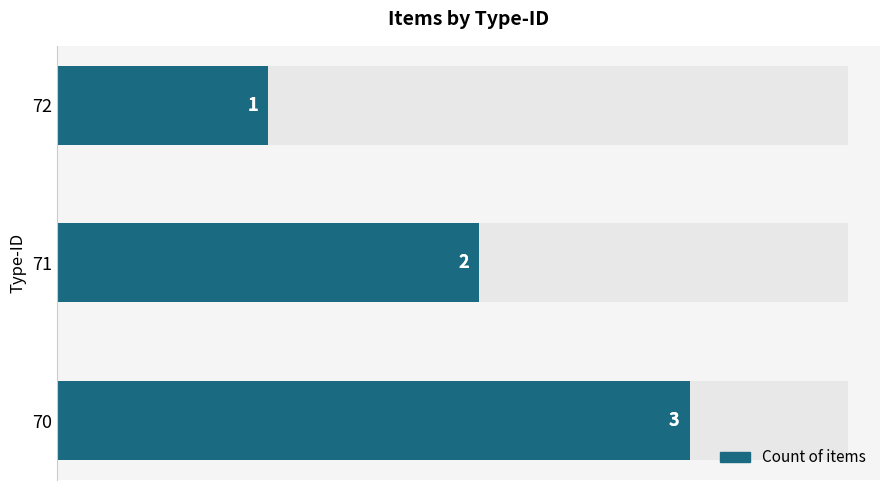

Count the values in the range 1 to 3.

3